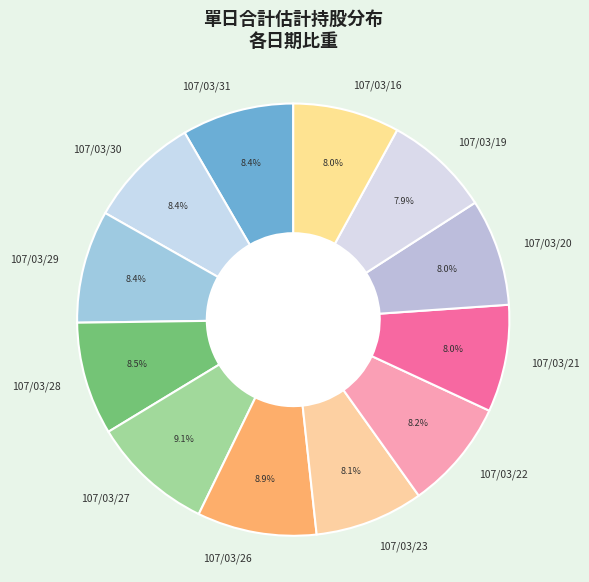

Is there any slice that represents more than half of the pie?

No